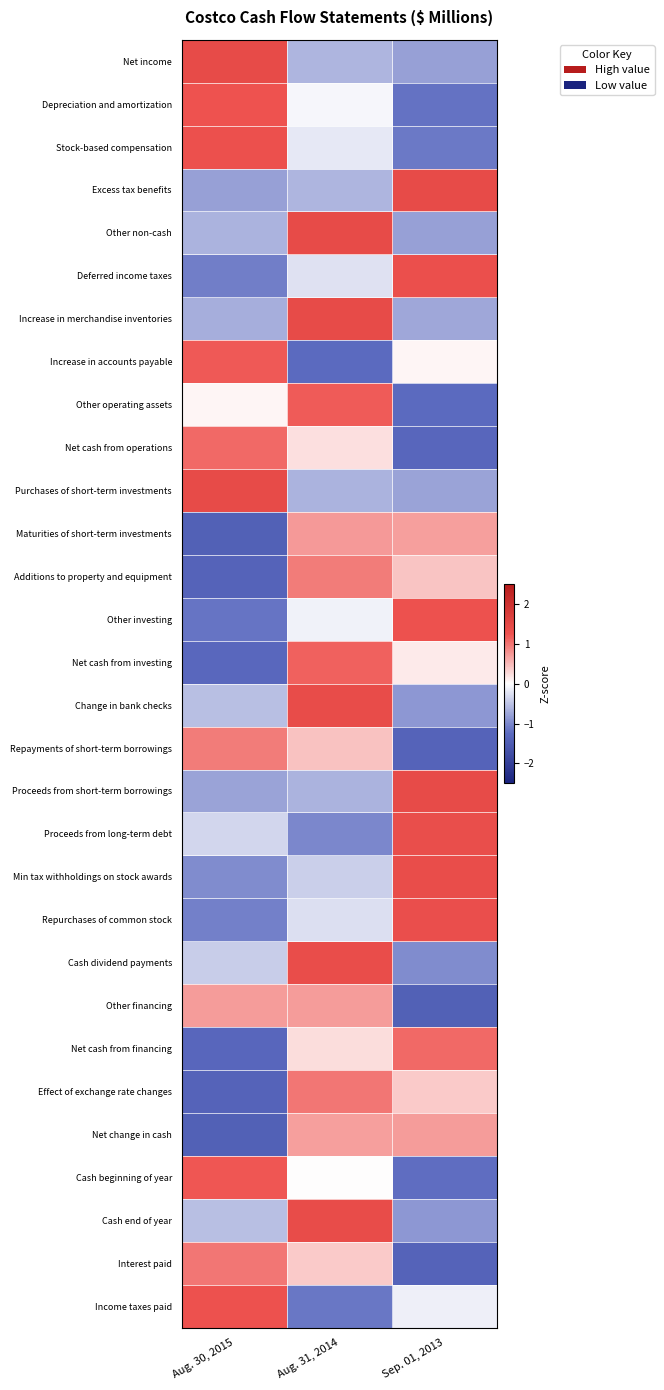

At which category is the sum across all series the highest?

Aug. 31, 2014